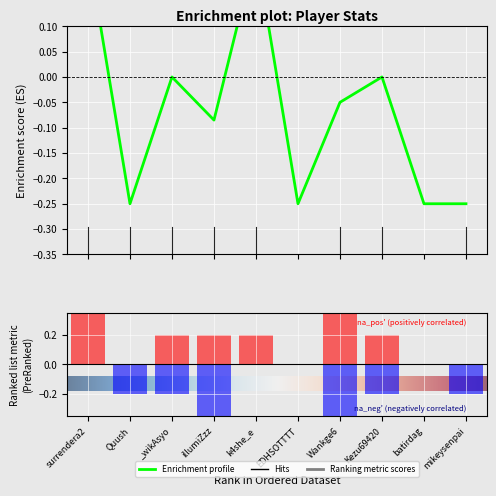

Rank the categories by Rate value from highest to lowest.

surrendera2, k4she_e, _wikAsyo, Kezu69420, Wankge6, illumiZzz, Quush, EDHSOTTTT, batirdag, mikeysenpai